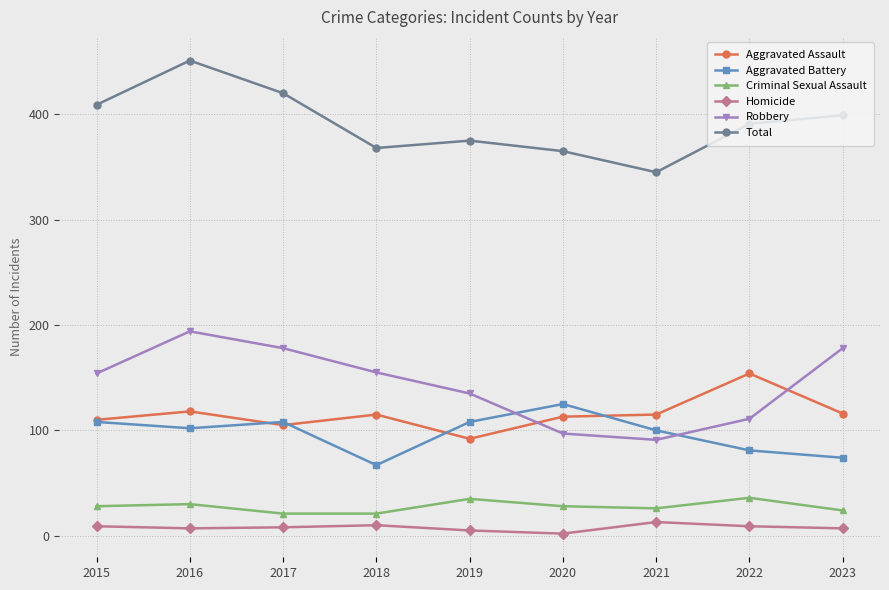

List the series in order of their peak value, highest first.

Total, Robbery, Aggravated Assault, Aggravated Battery, Criminal Sexual Assault, Homicide